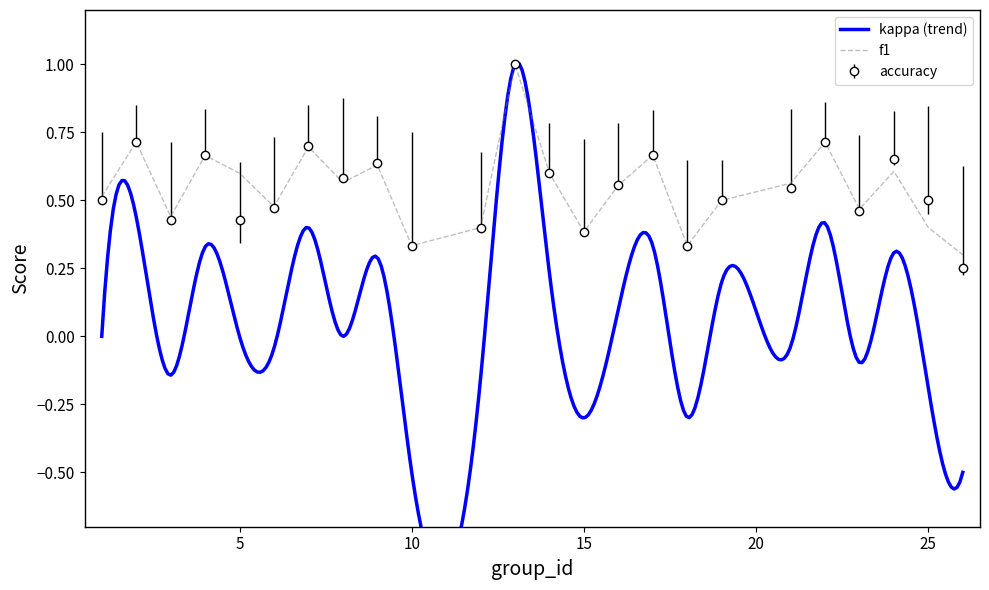

What is the highest value of the f1 series?

1.0